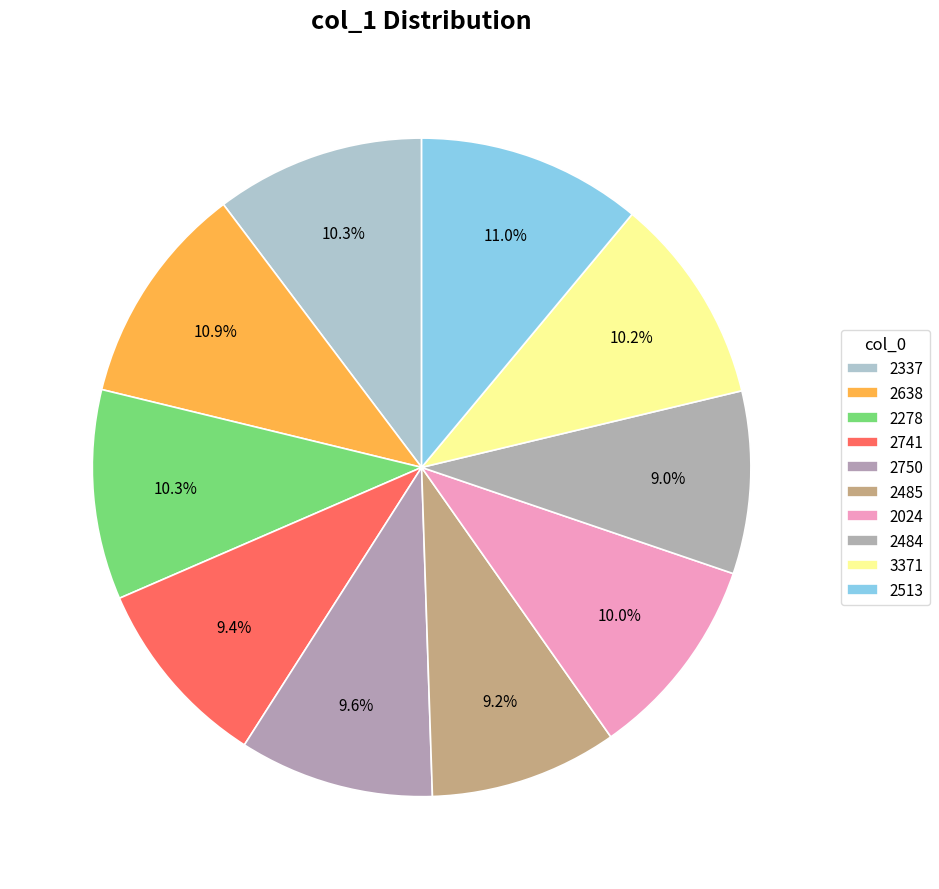

Does 2024 represent more than half of the total?

No